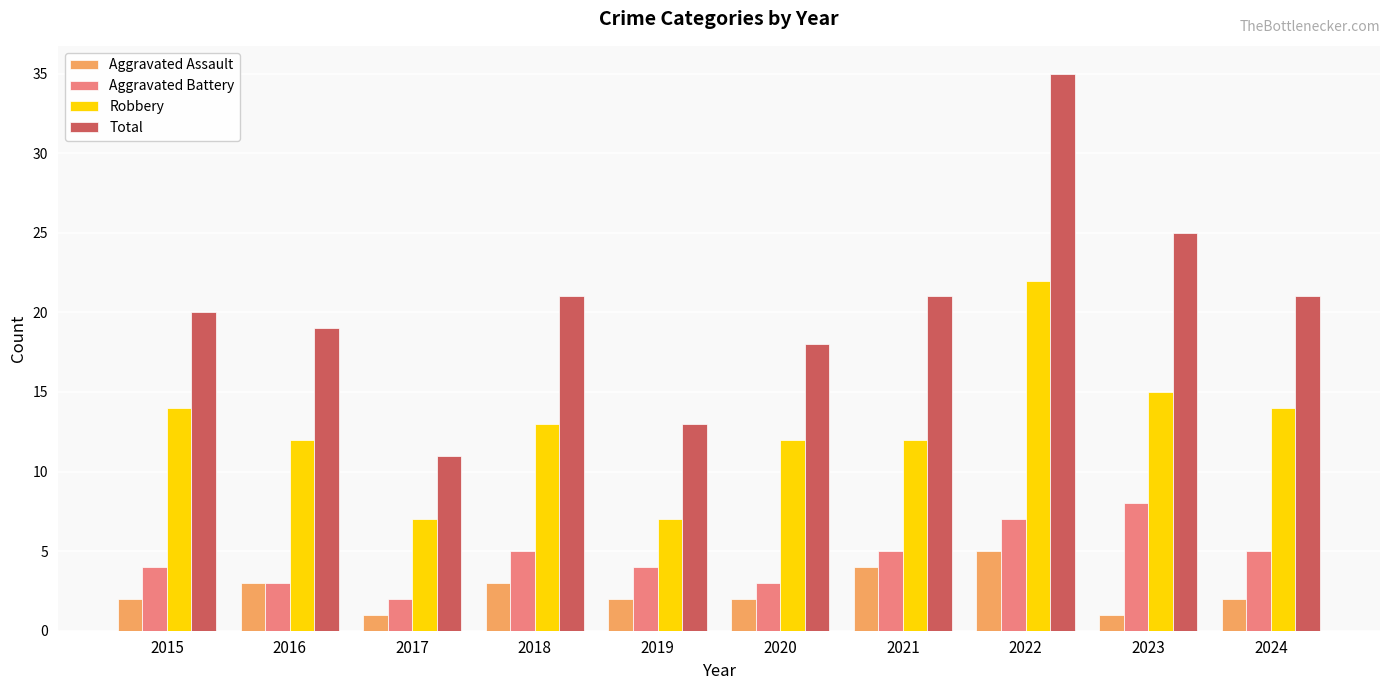

Read the Total value at 2022, to the nearest 5.

35